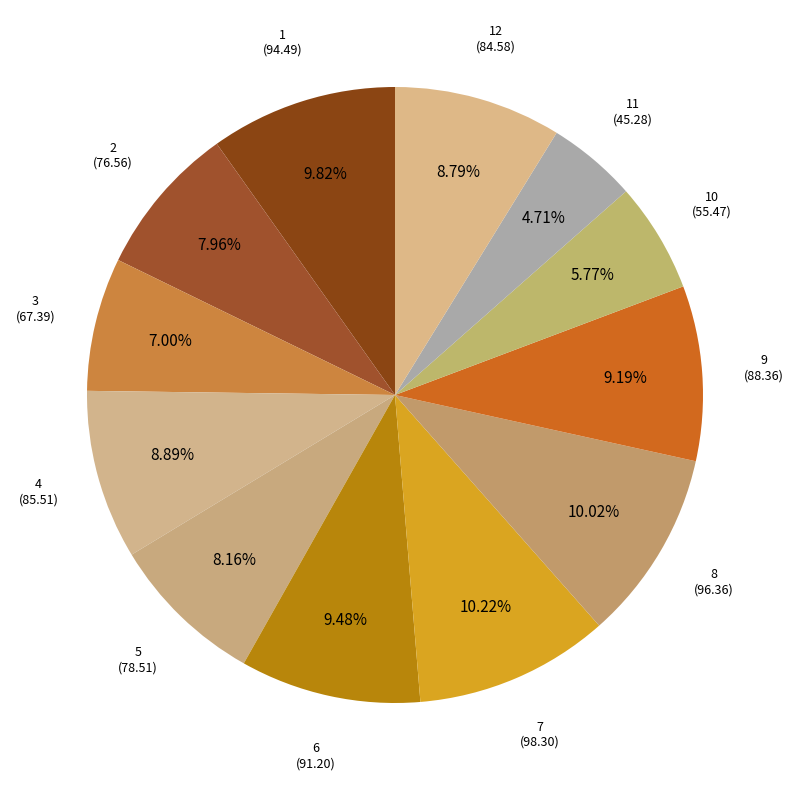

Count the number of slices in the pie.

12